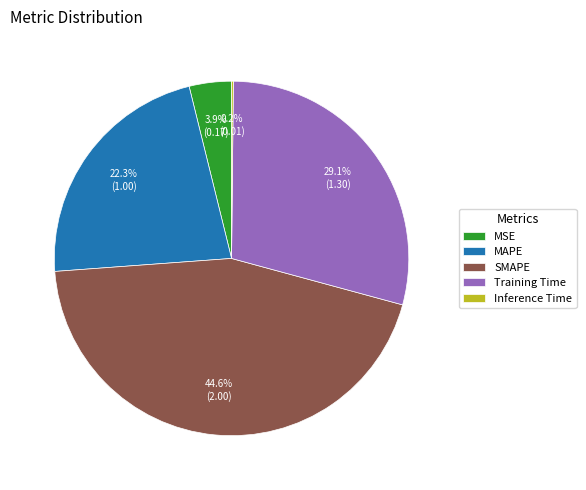

Between MAPE and MSE, which is larger?

MAPE